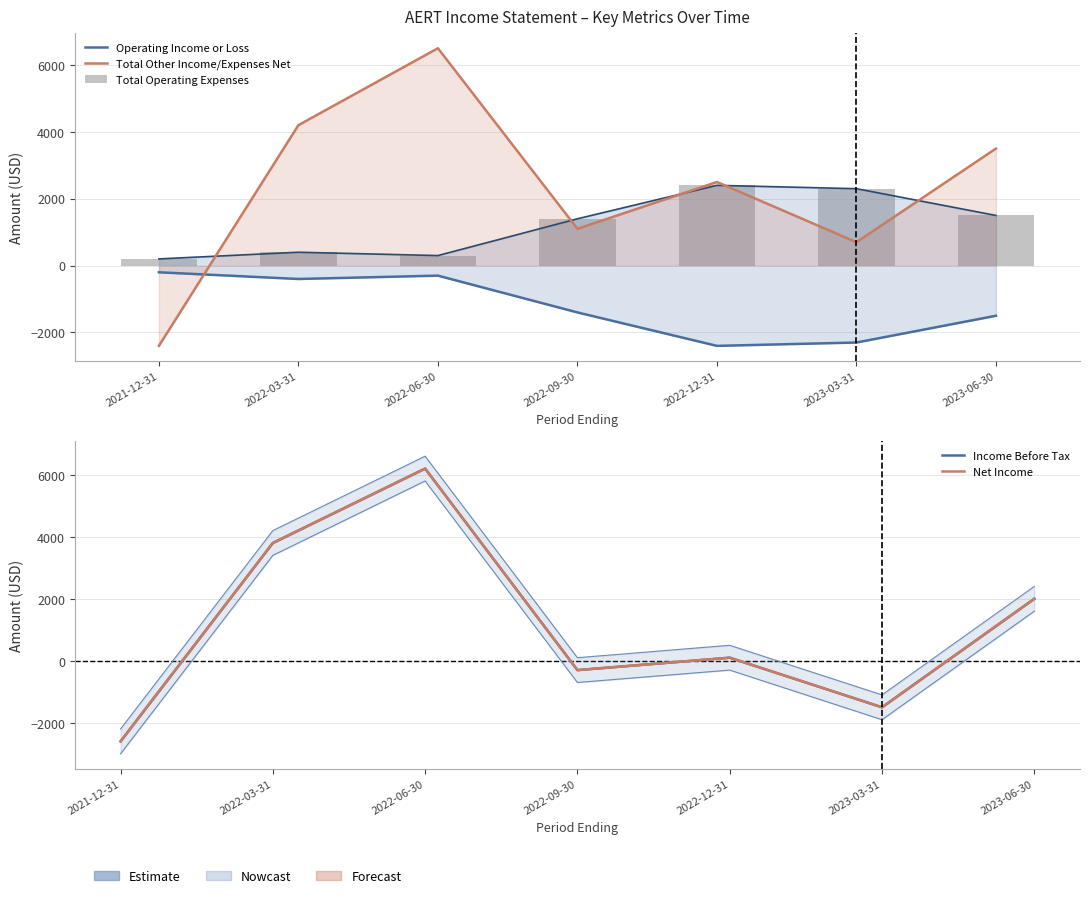

True or false: Total Operating Expenses has a value of 300 at 2022-06-30.

True